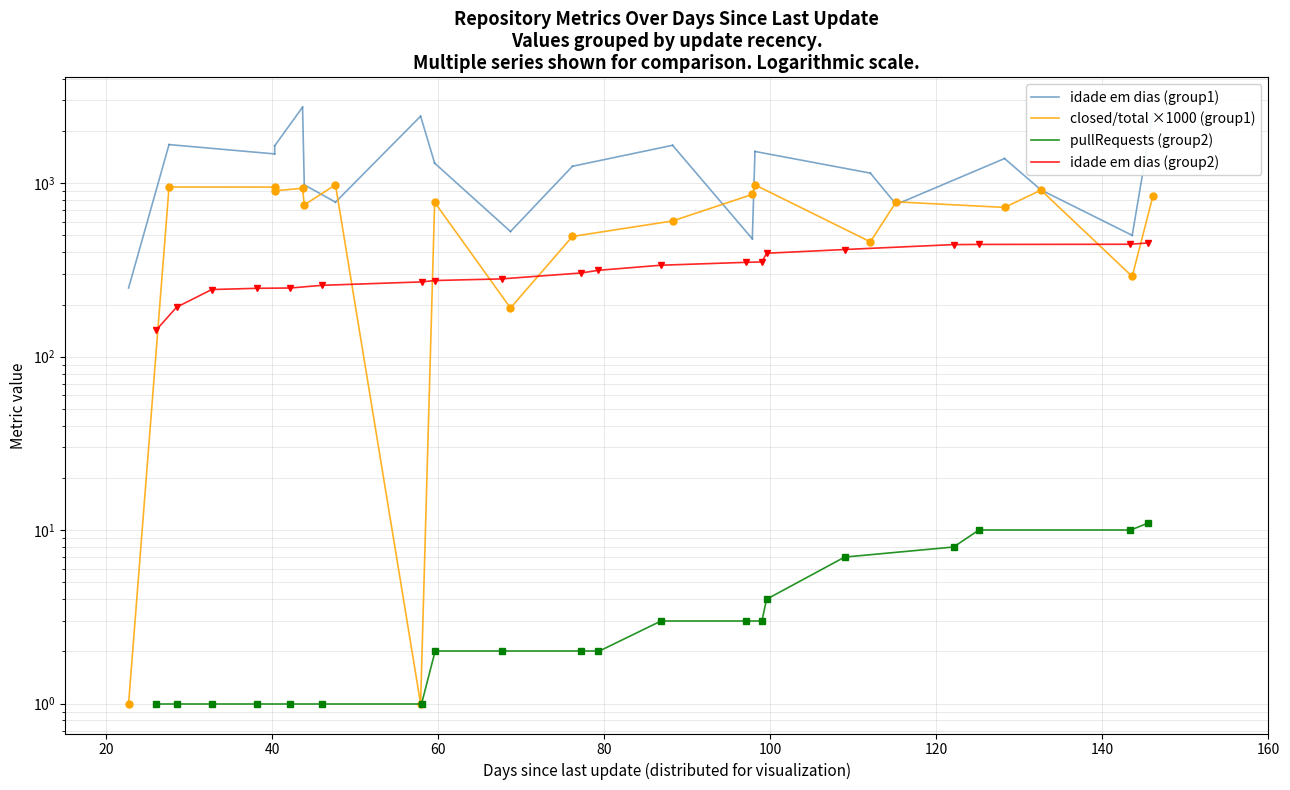

How many lines are shown in the chart?

4